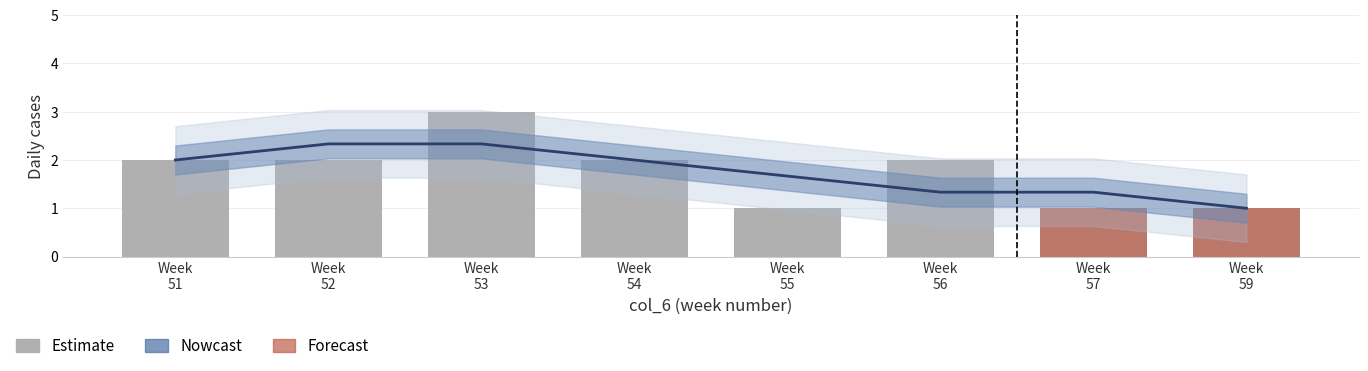

What is the average value?

2